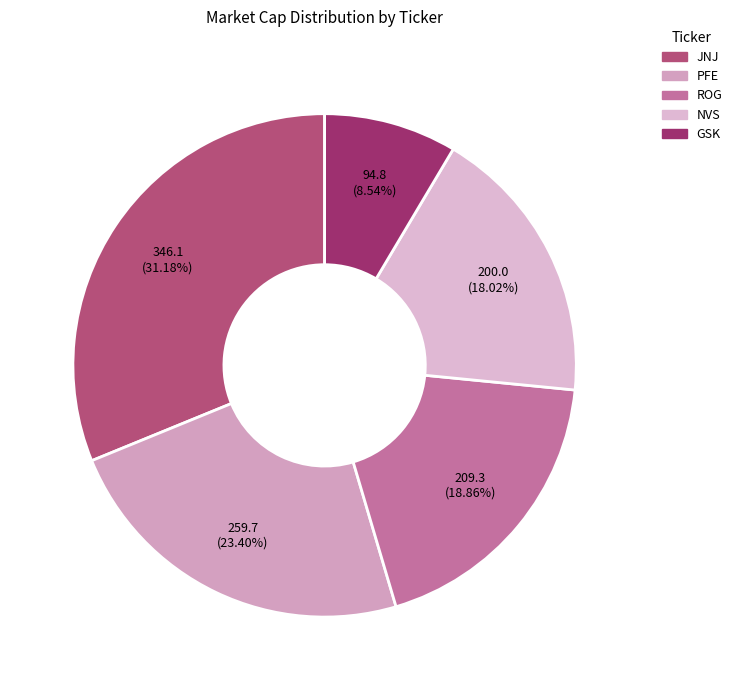

What percentage is the JNJ slice, to the nearest percent?

31%